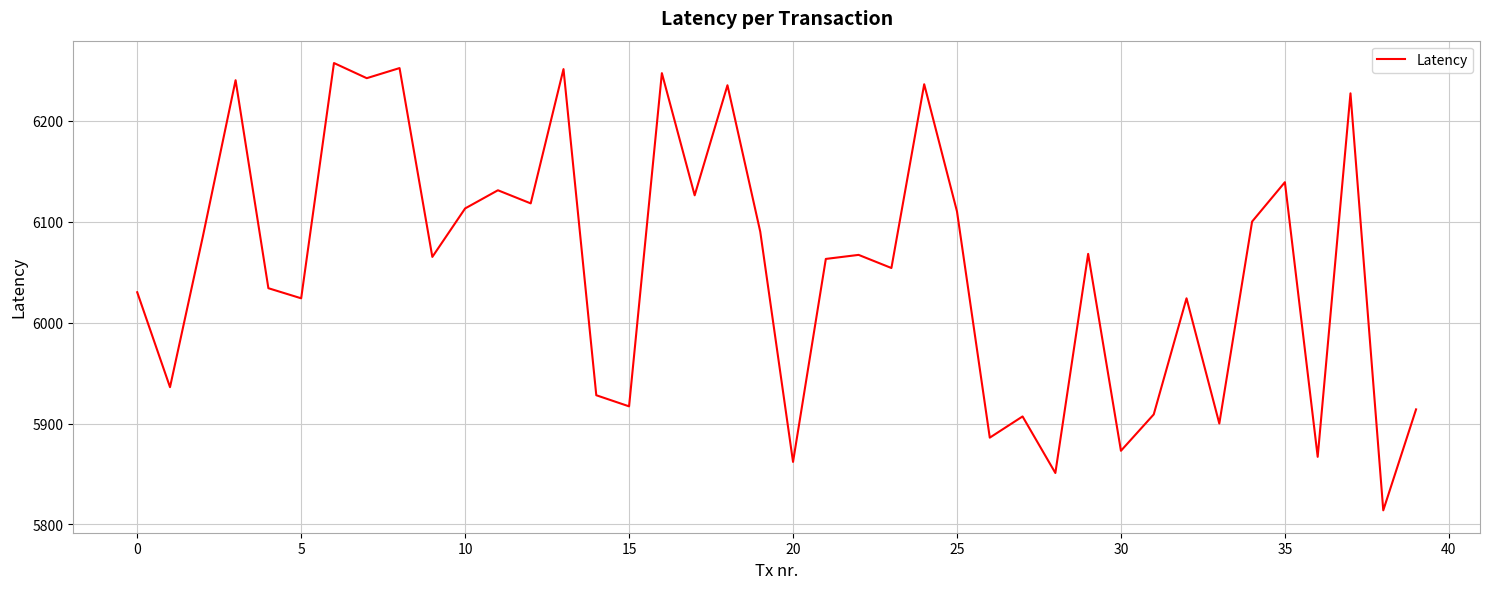

What is the smallest value displayed?

5814